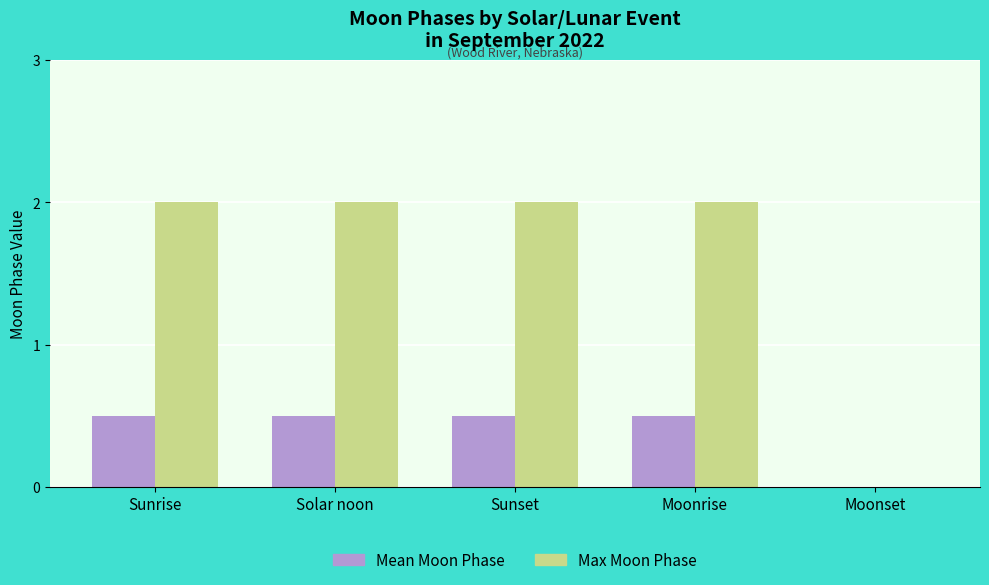

What is the total value across all series at Solar noon?

2.5